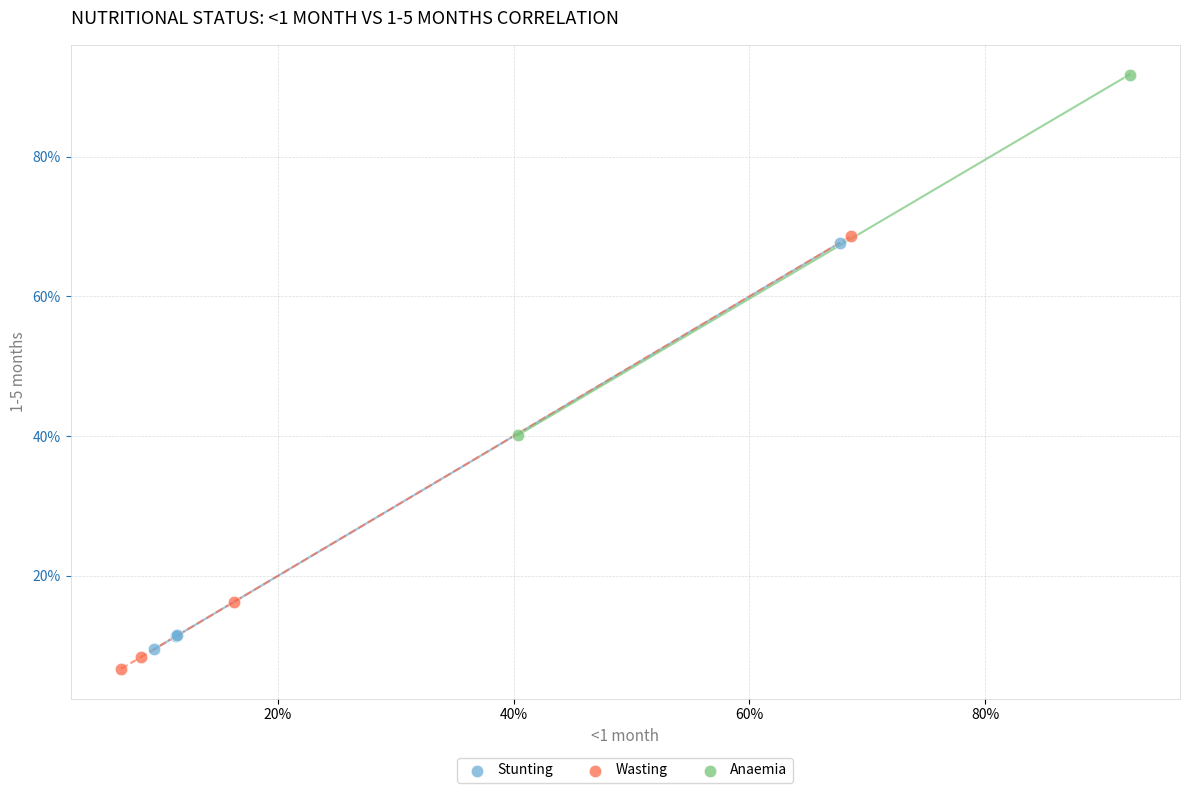

Which series has the widest spread of Y values?

Wasting